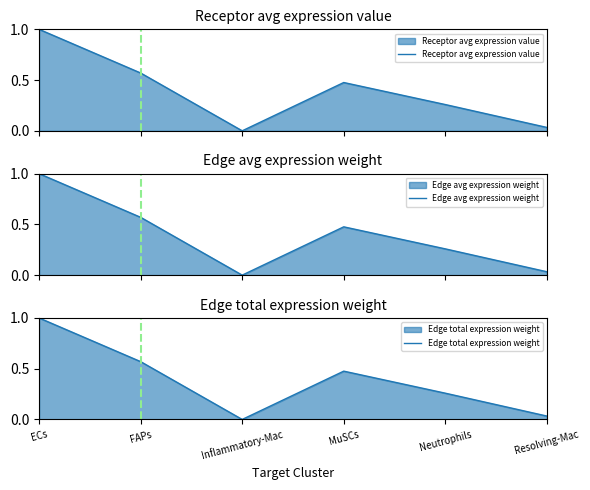

What position from the left is ECs?

1